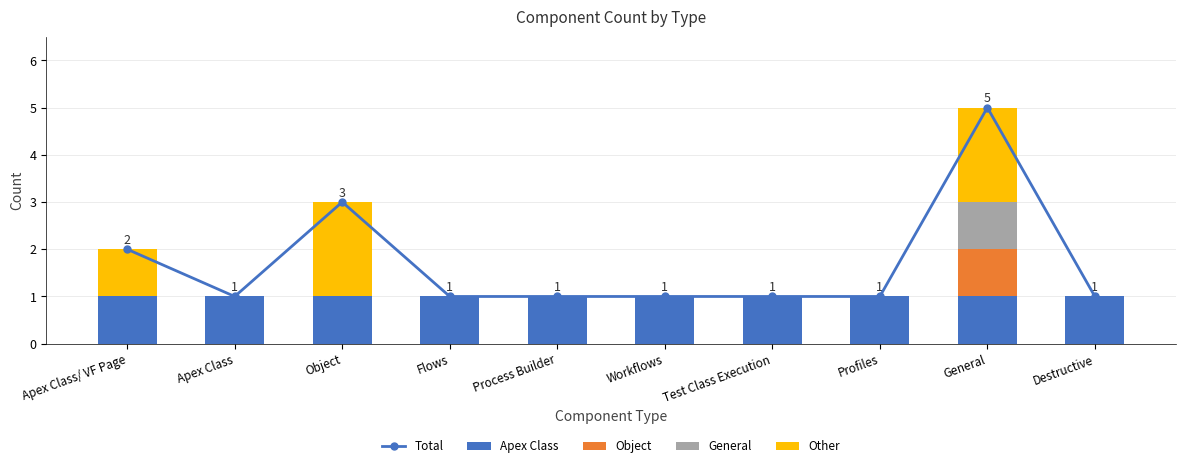

The Apex Class series shows 2 at Flows. True or false?

False